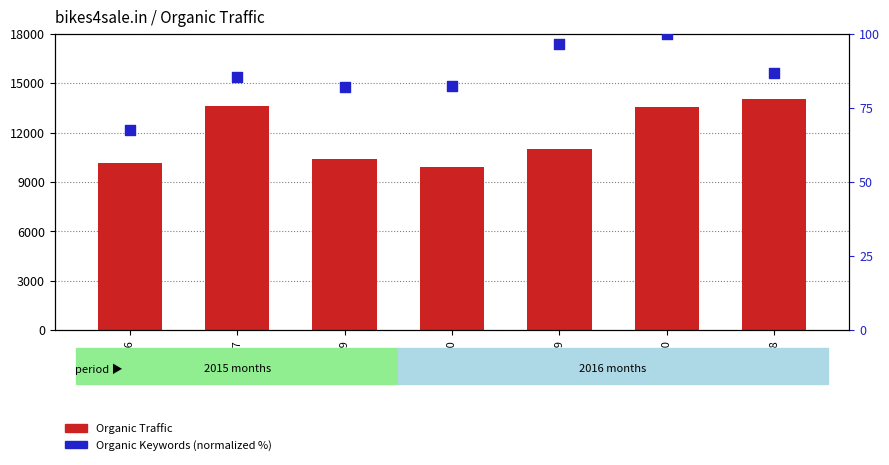

Which series has the largest total across all categories?

Organic Traffic